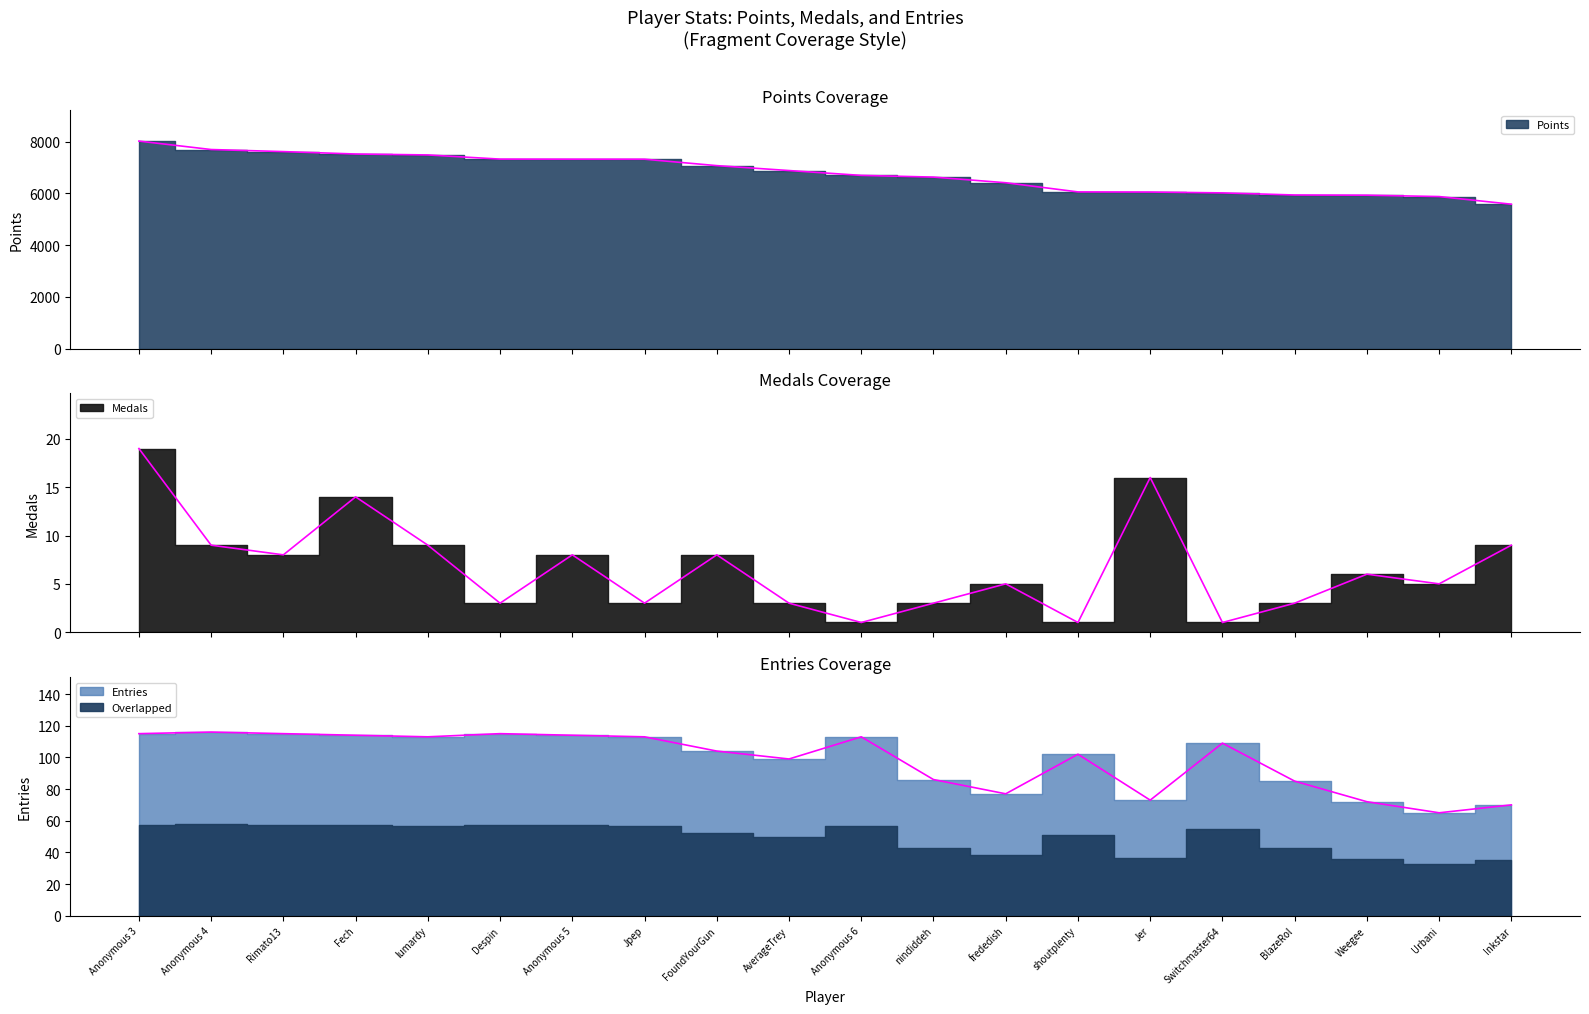

Rank the categories by Entries value from lowest to highest.

Urbani, Inkstar, Weegee, Jer, frededish, BlazeRol, nindiddeh, AverageTrey, shoutplenty, FoundYourGun, Switchmaster64, lumardy, Jpep, Anonymous 6, Fech, Anonymous 5, Anonymous 3, Rimato13, Despin, Anonymous 4